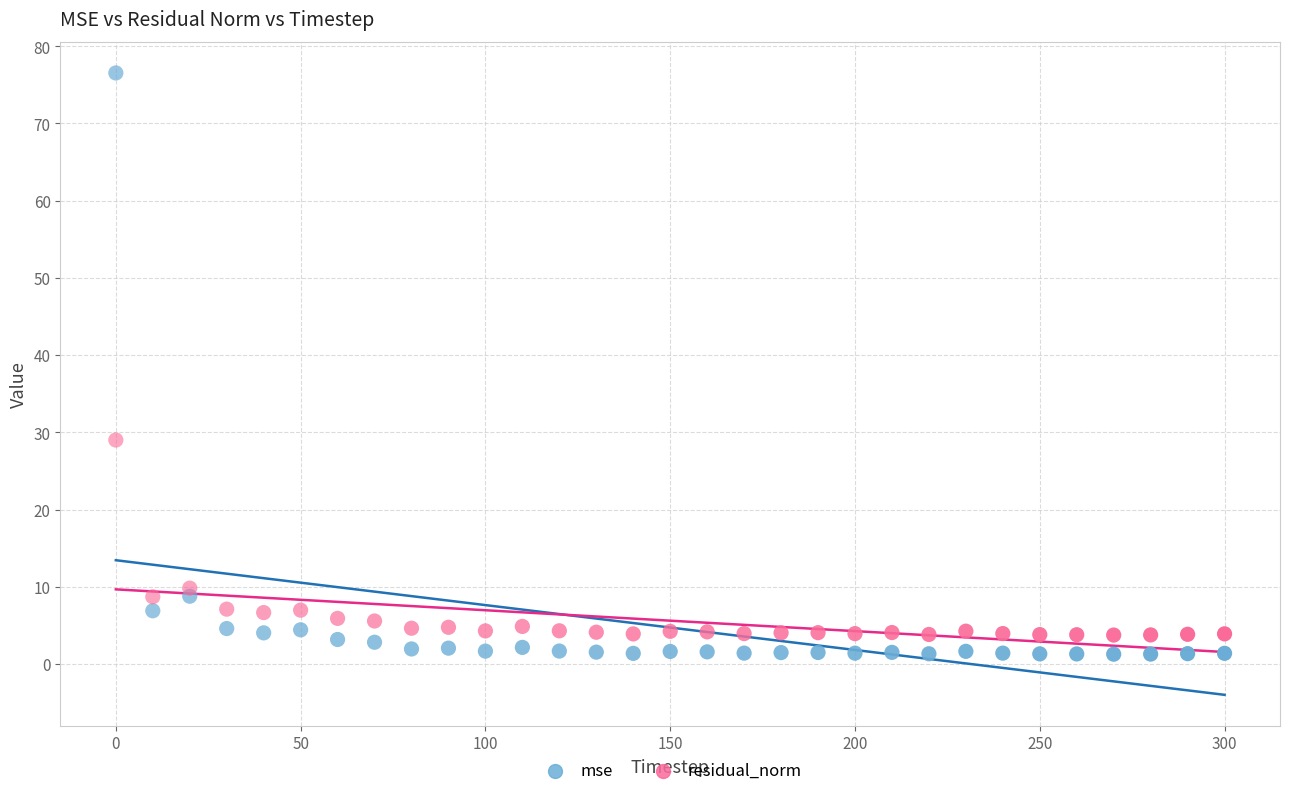

In the mse series, what Y value is closest to 38?

8.8